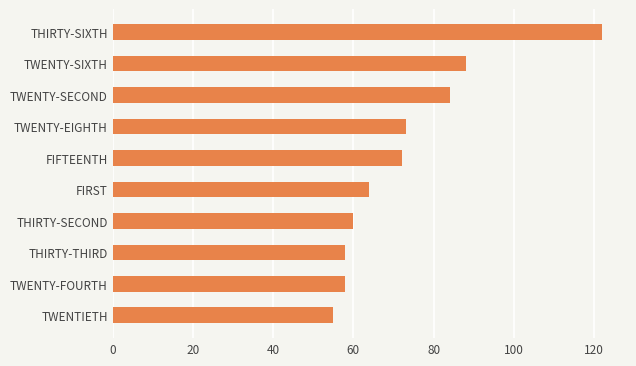

What is the sum of all values?

734